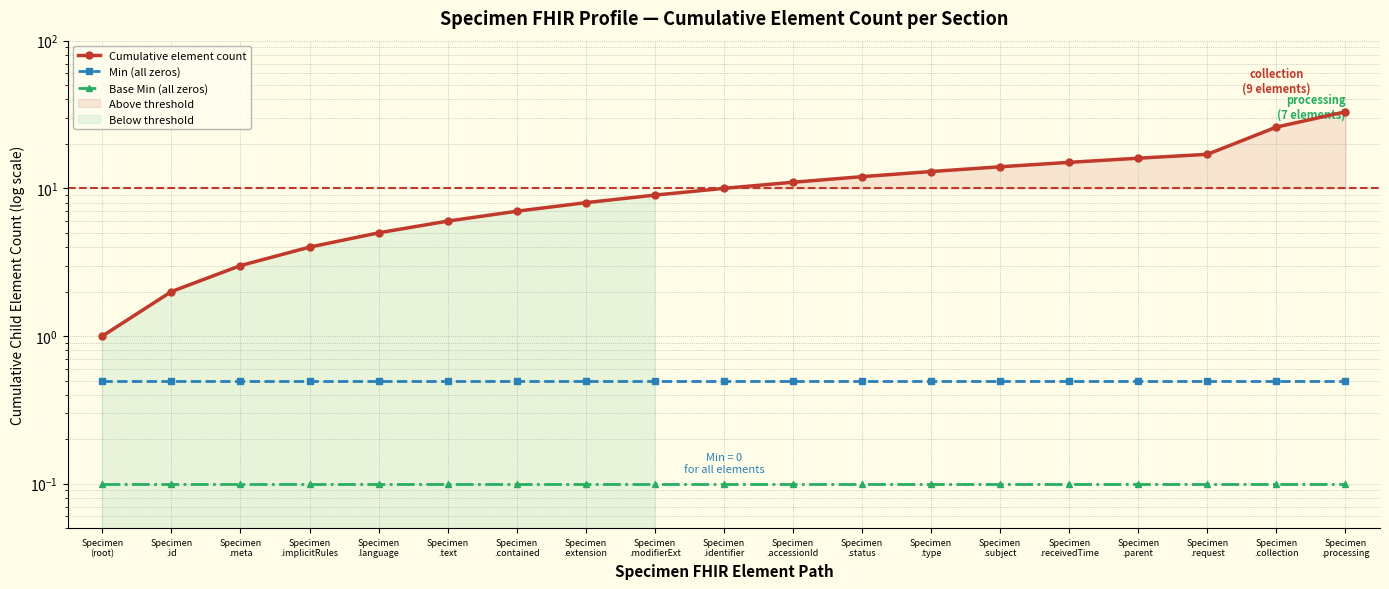

What is the difference between the highest and lowest values at Specimen
.subject?

13.9